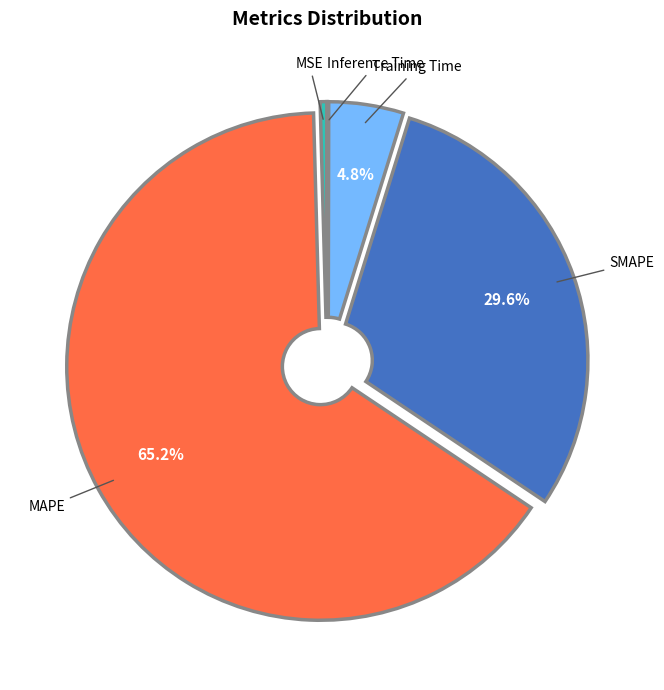

To the nearest percent, what is the combined percentage of MAPE and Training Time?

70%